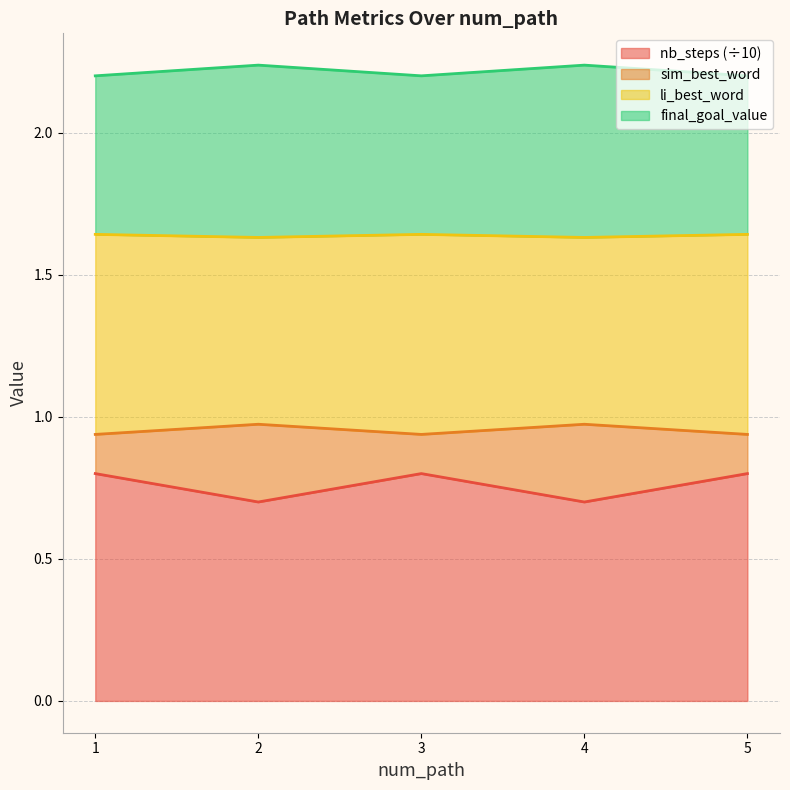

True or false: nb_steps and sim_best_word intersect in this chart.

False